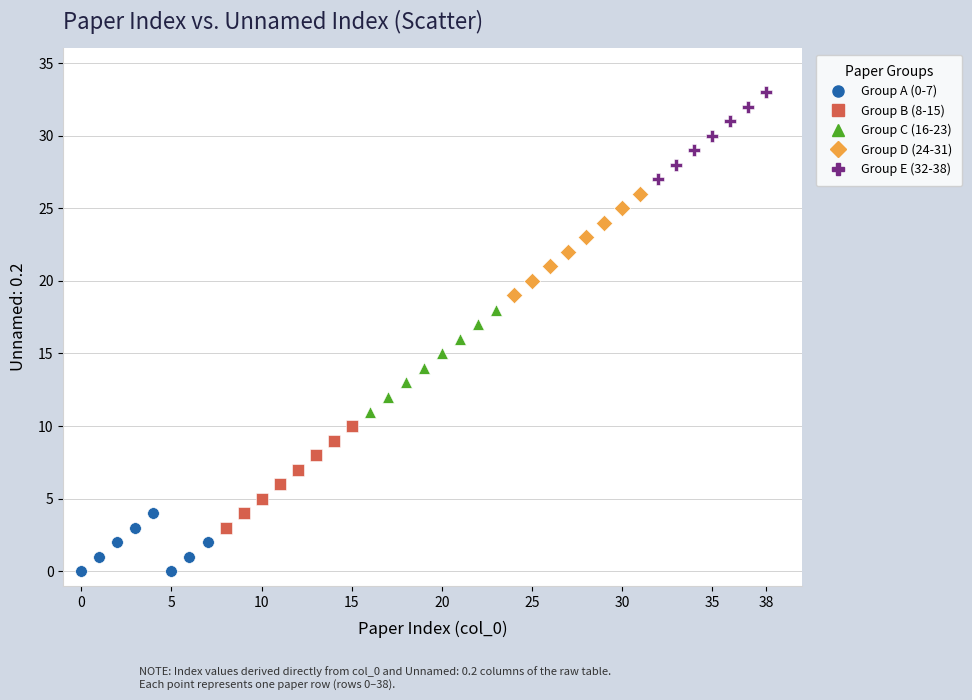

Which series reaches the maximum Y coordinate?

Group E (32-38)